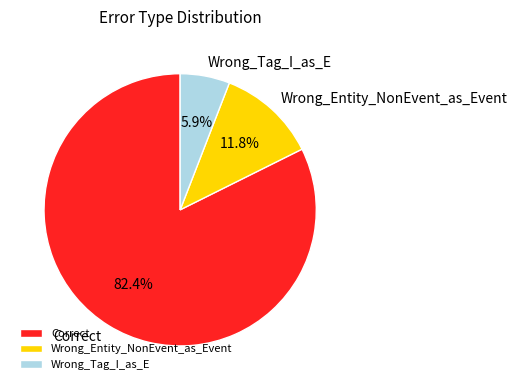

How many segments does this pie chart have?

3